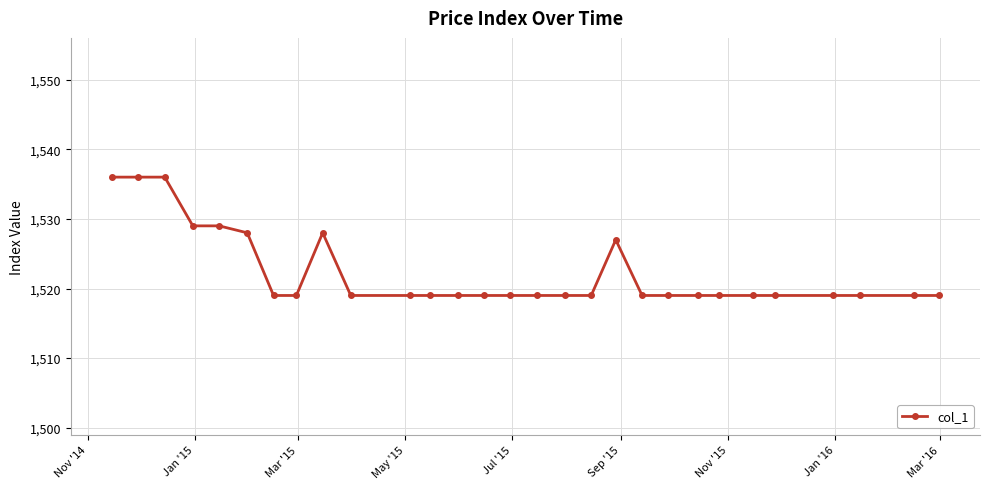

What is the value of the 17th point from the left?

1519